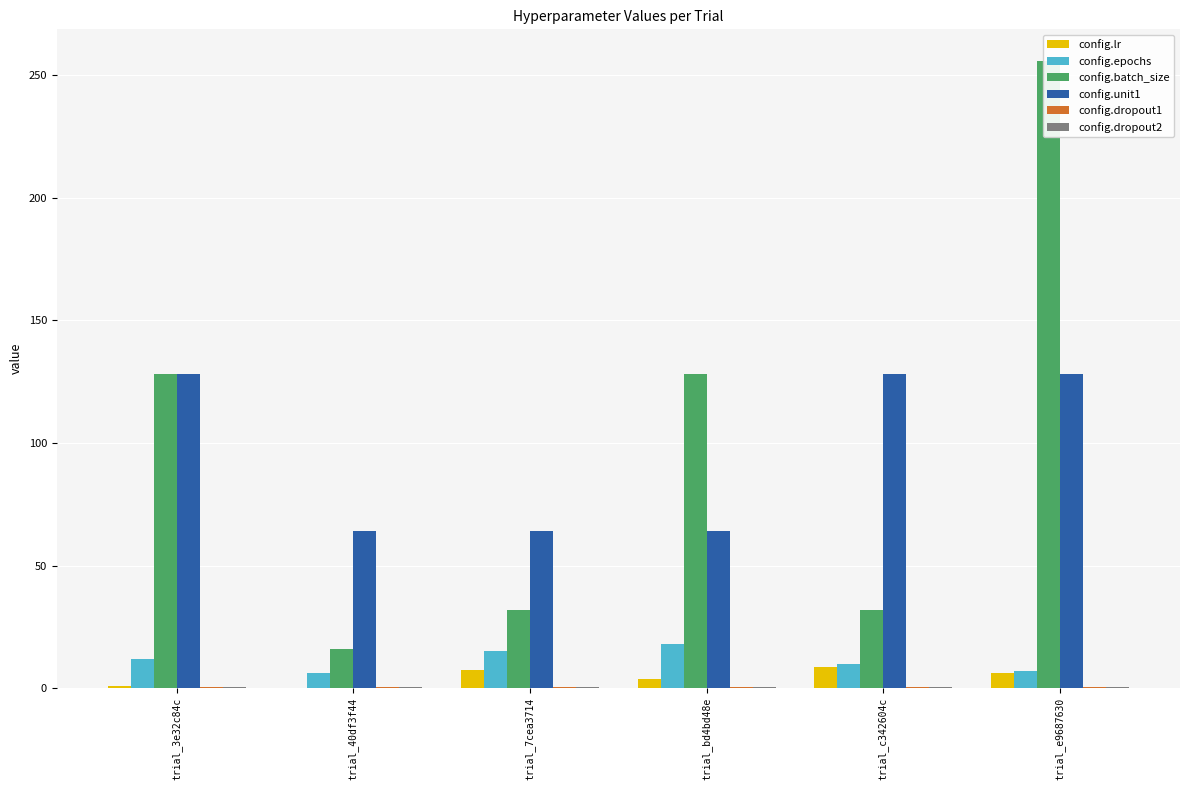

Which series has the largest total across all categories?

config.batch_size